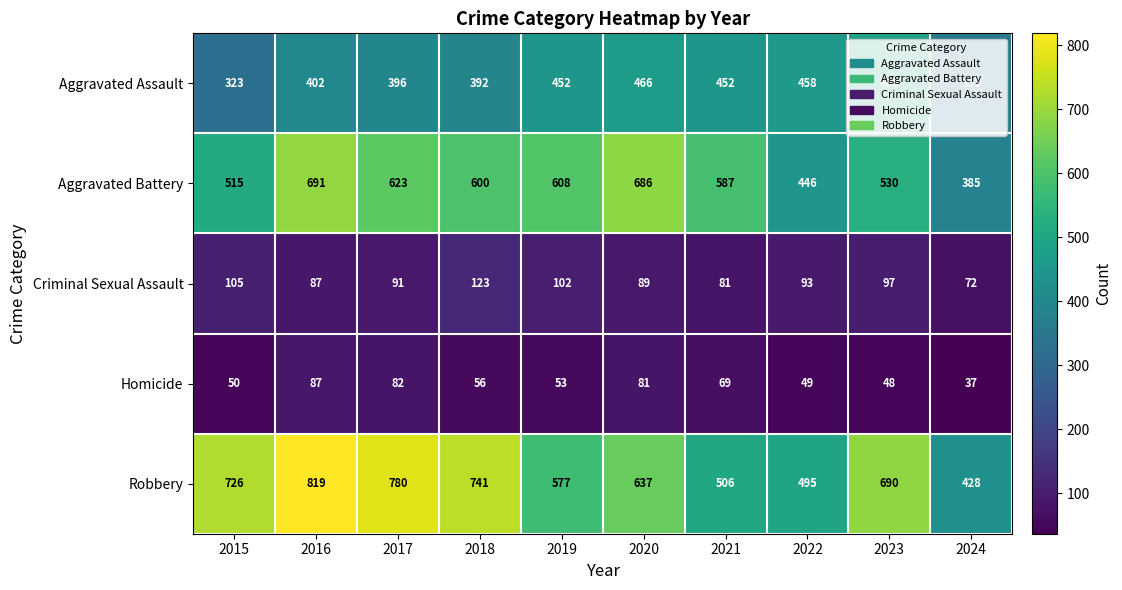

What is the total value across all series at 2021?

1695